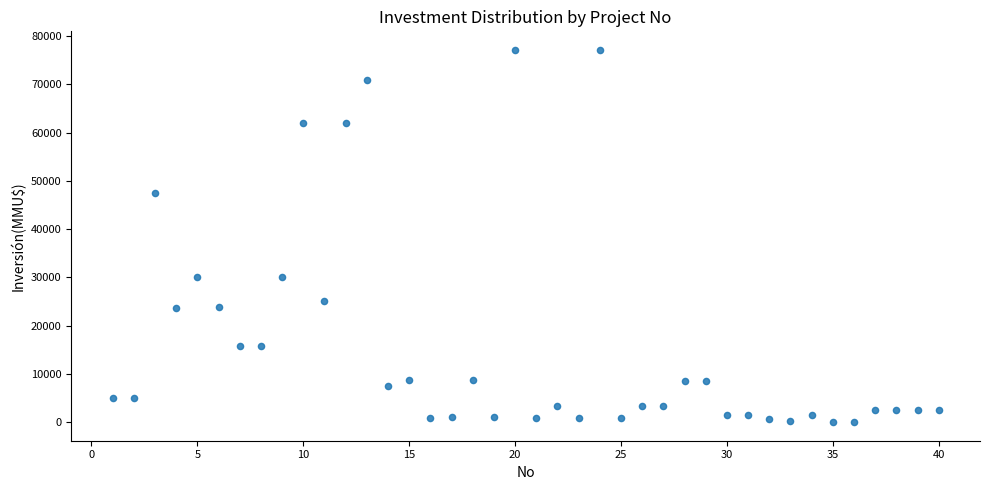

What is the range of X values (max minus min)?

39